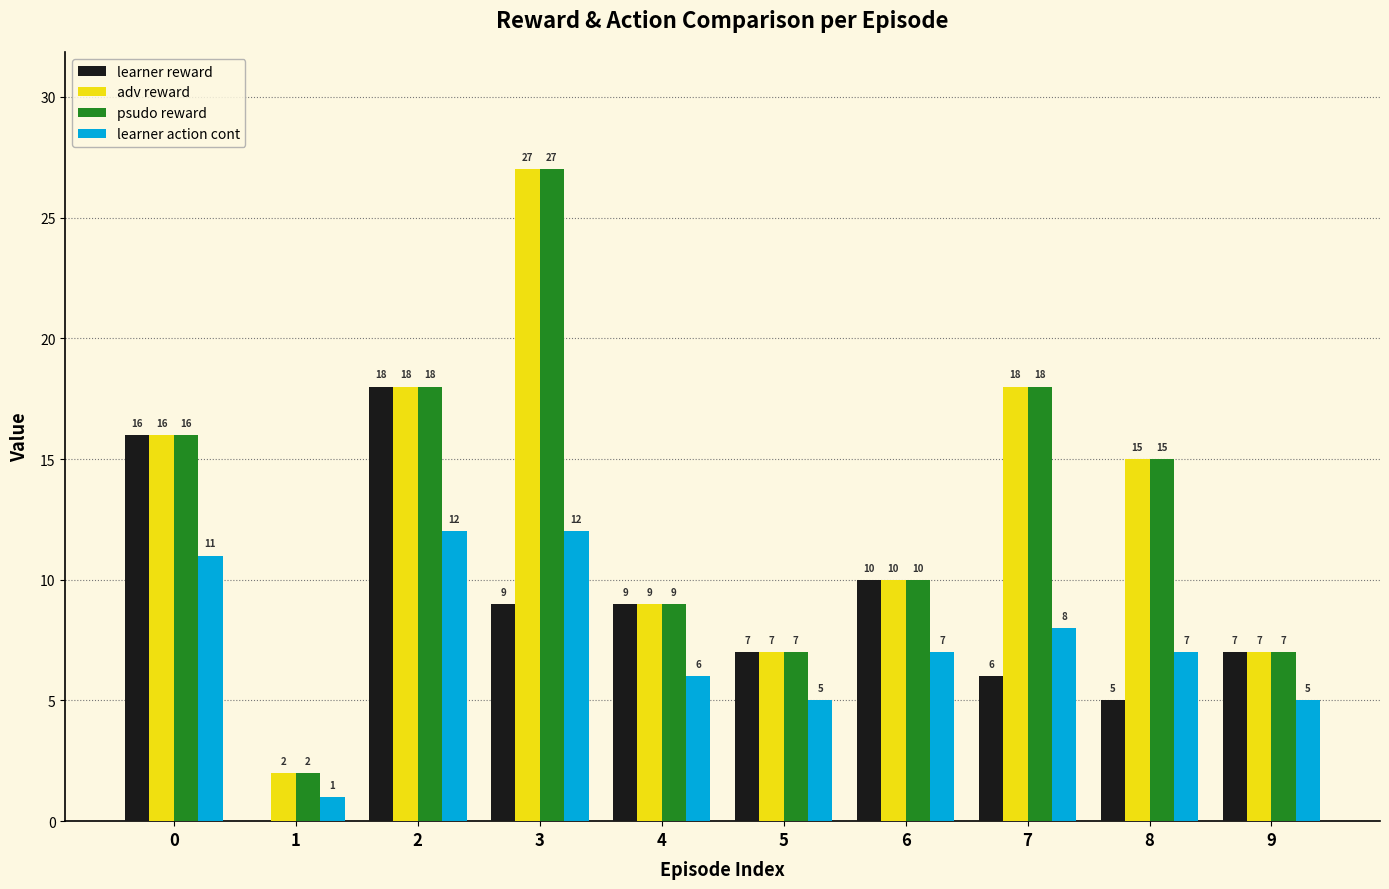

What value does the adv reward series have at 0?

16